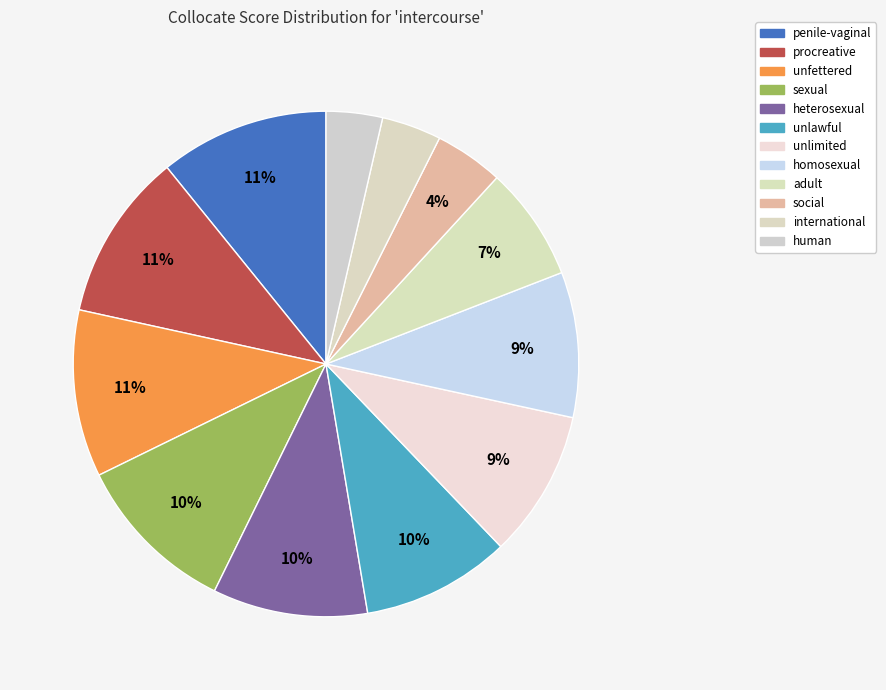

To the nearest percent, what is the difference between the adult and penile-vaginal slice percentages?

4%